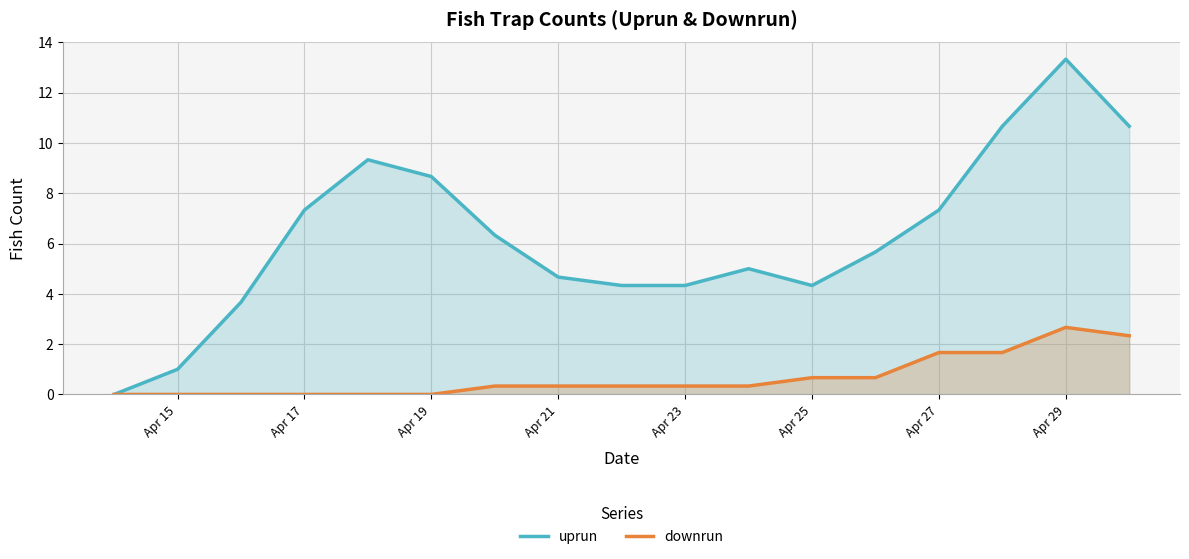

Rank the series by their average value, from highest to lowest.

uprun, downrun